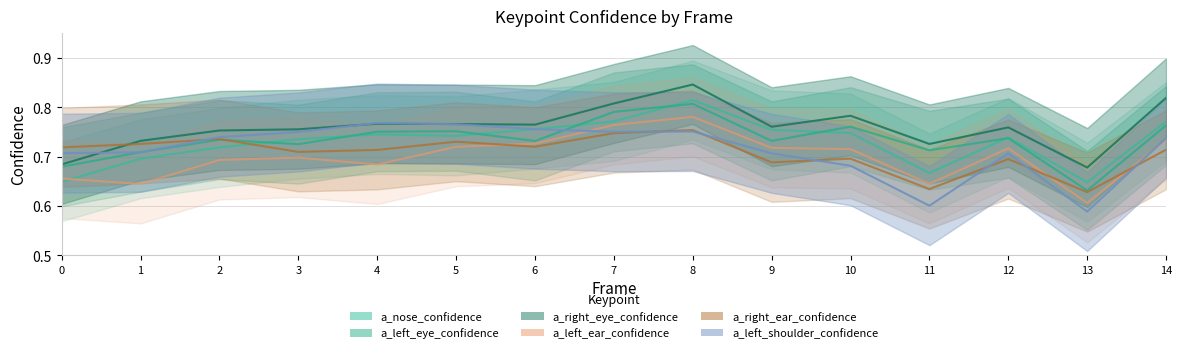

What is the highest value of the a_right_eye_confidence series?

0.8